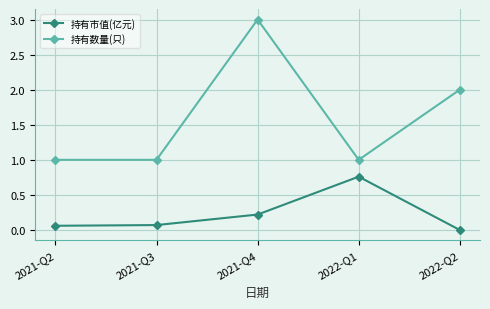

Is the value of 持有数量(只) at 2022-Q2 greater than the value of 持有市值(亿元) at 2021-Q4?

Yes